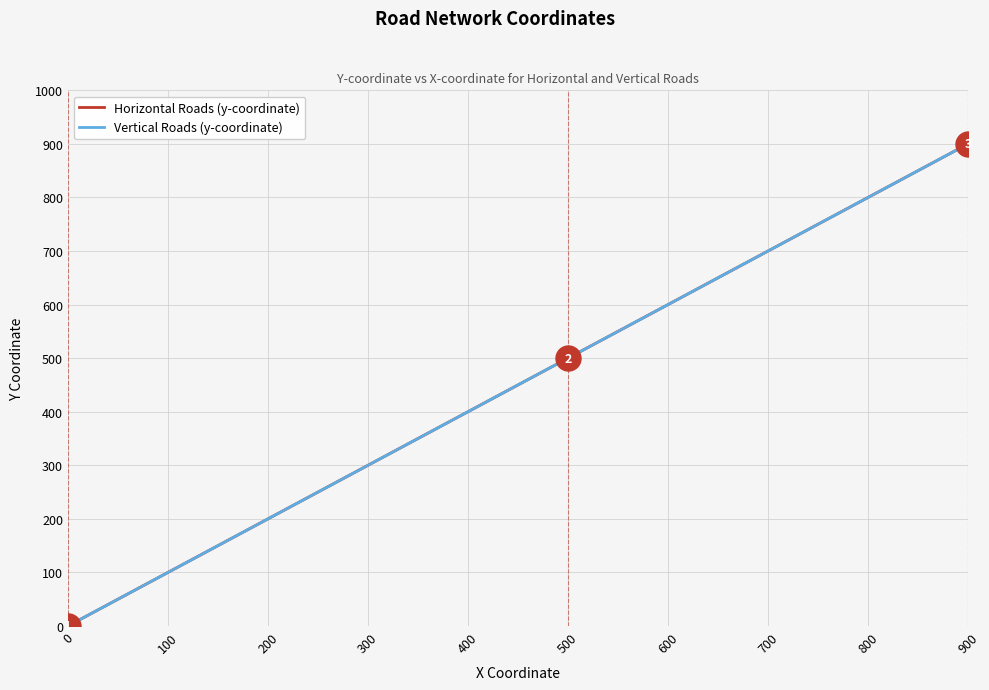

What is the difference between the Vertical Roads (y-coordinate) values at 0 and 300?

300